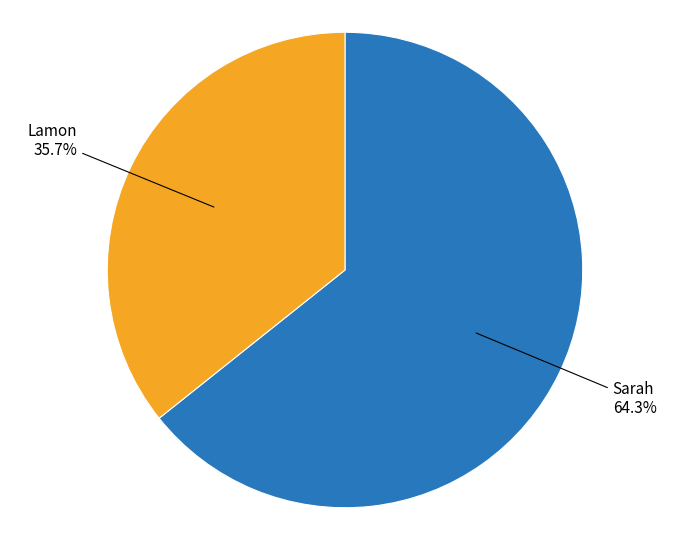

How many segments does this pie chart have?

2